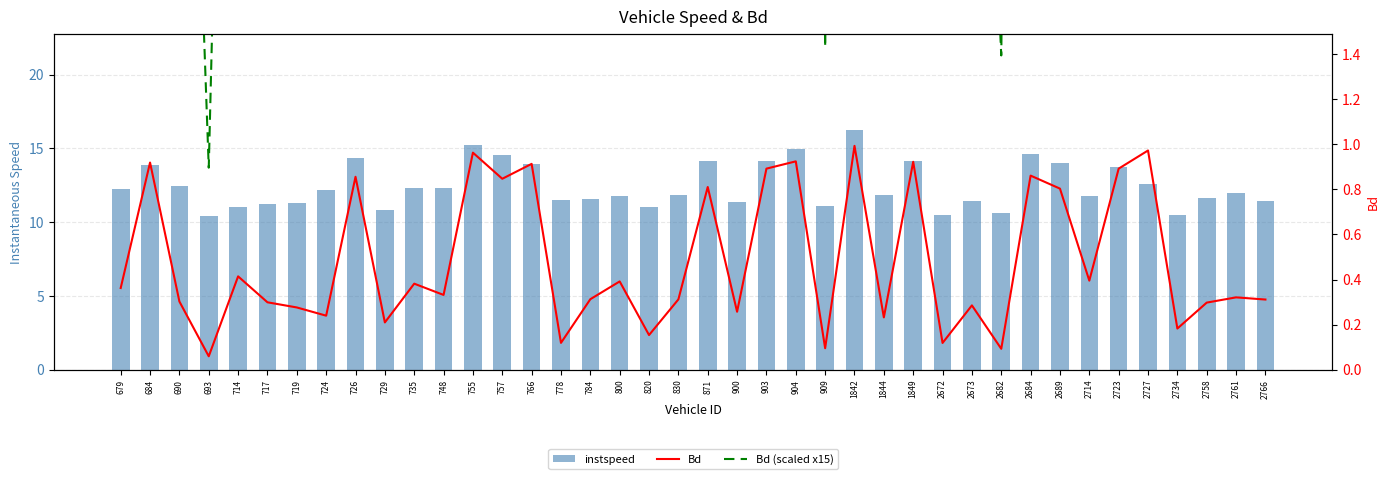

At which label does instspeed reach its peak?

1842